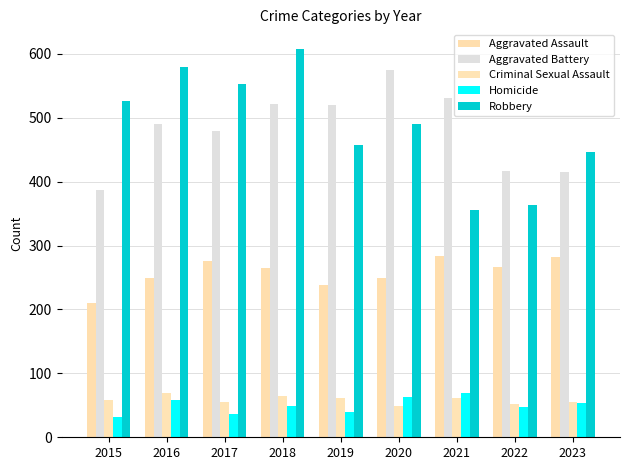

Does the chart contain any negative values?

No